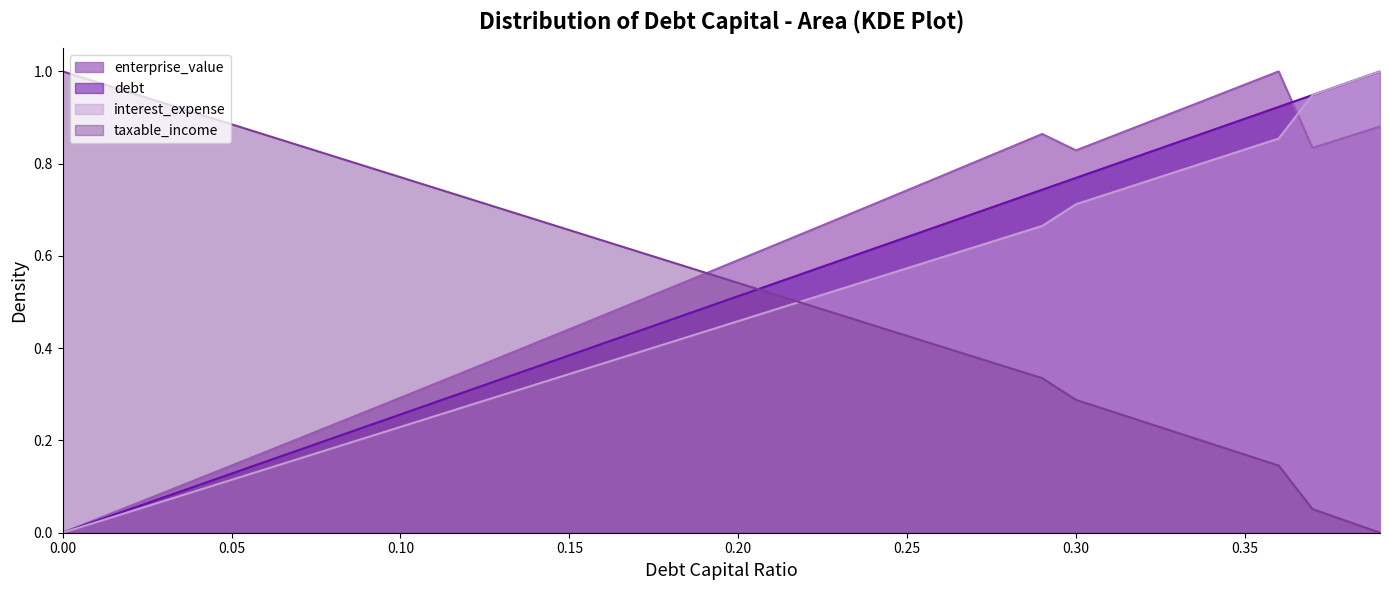

Reading right to left, transcribe all the data shown in this chart.

0.39=1.0	0.38=1.0	0.37=0.9	0.36=0.9	0.35=0.9	0.34=0.9	0.33=0.8	0.32=0.8	0.31=0.8	0.3=0.8	0.29=0.7	0.28=0.7	0.27=0.7	0.26=0.7	0.25=0.6	0.24=0.6	0.23=0.6	0.22=0.6	0.21=0.5	0.2=0.5	0.19=0.5	0.18=0.5	0.17=0.4	0.16=0.4	0.15=0.4	0.14=0.4	0.13=0.3	0.12=0.3	0.11=0.3	0.1=0.3	0.09=0.2	0.08=0.2	0.07=0.2	0.06=0.2	0.05=0.1	0.04=0.1	0.03=0.1	0.02=0.1	0.01=0.0	0.0=0.0